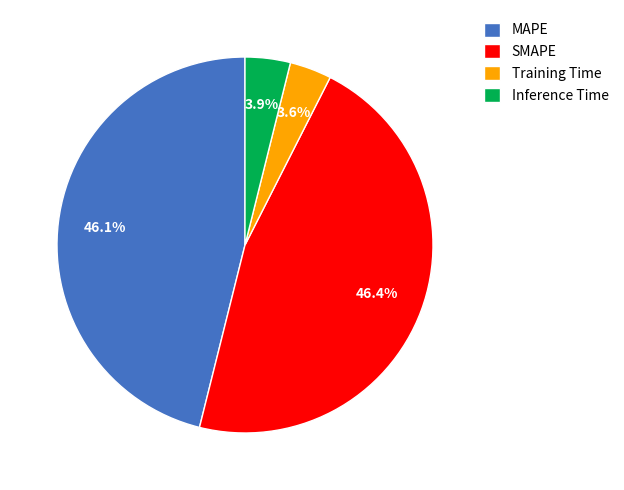

Is there a majority slice in this chart?

No